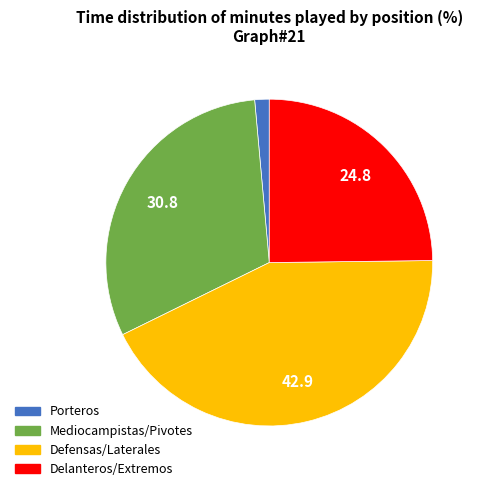

Count the number of slices in the pie.

4